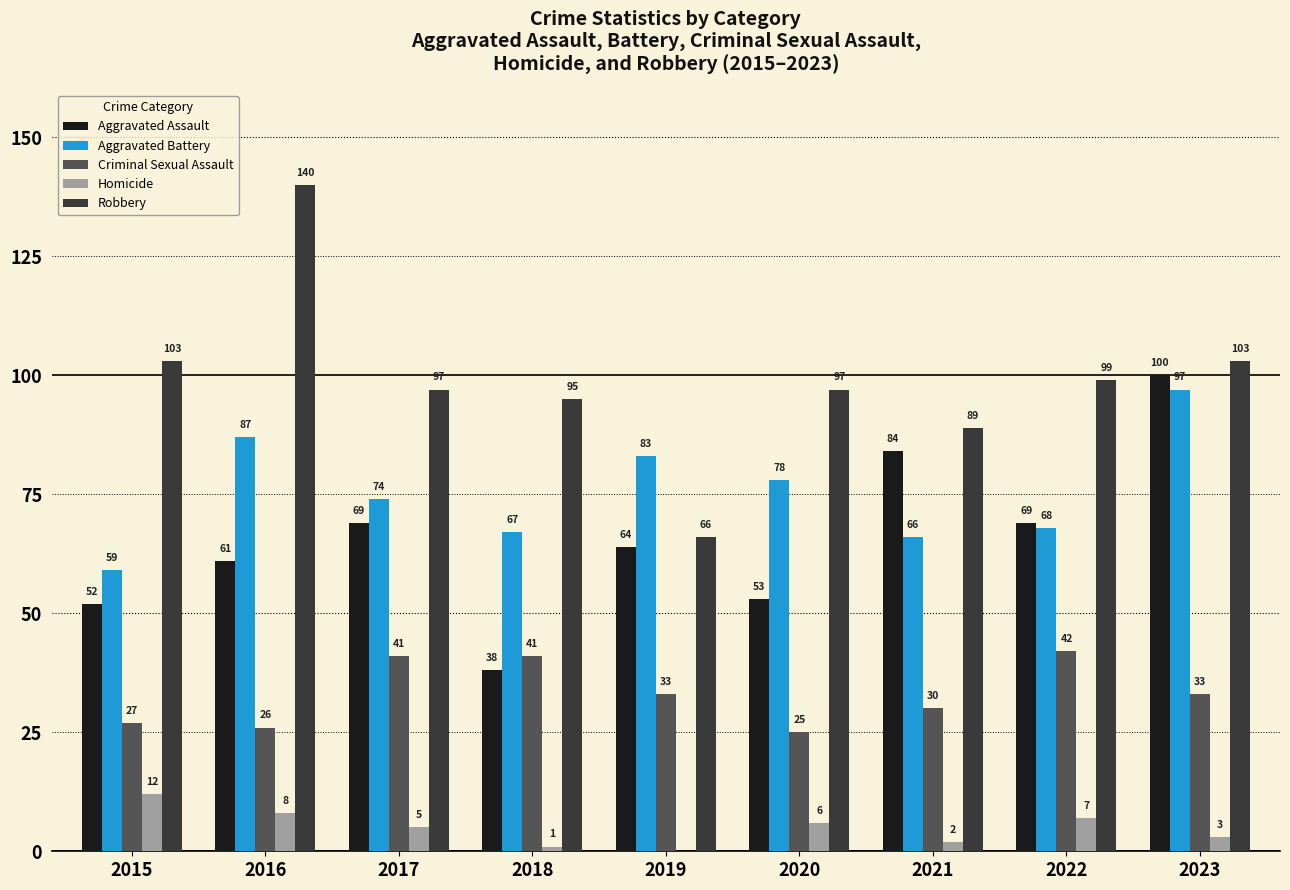

How many groups of bars are there?

9